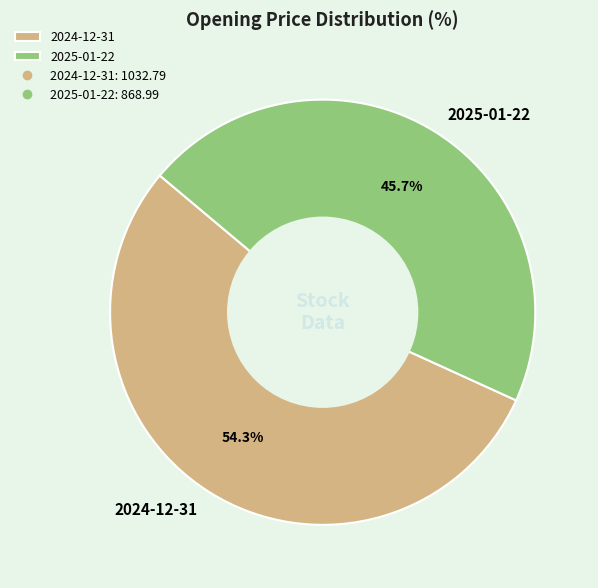

What is the ratio of the value at 2025-01-22 to the value at 2024-12-31?

0.8